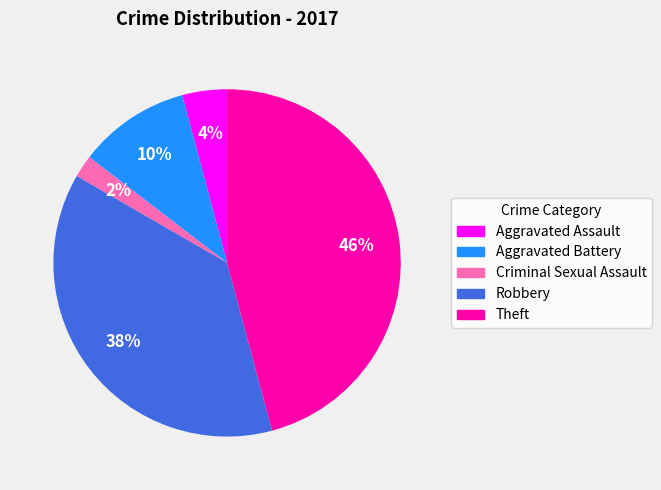

Is there any slice that represents more than half of the pie?

No